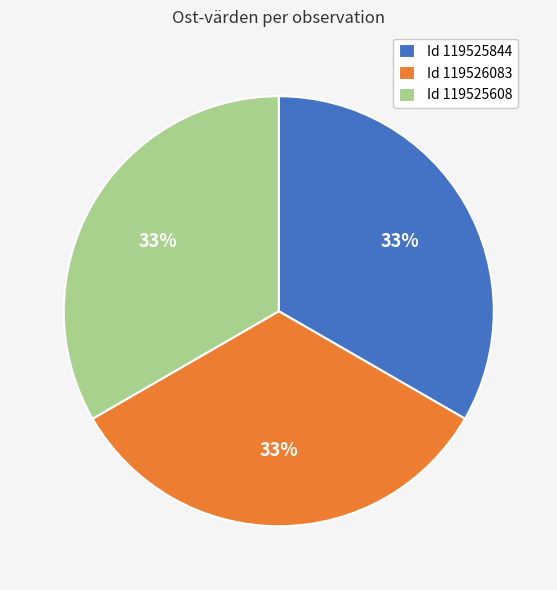

Does any single category account for the majority?

No